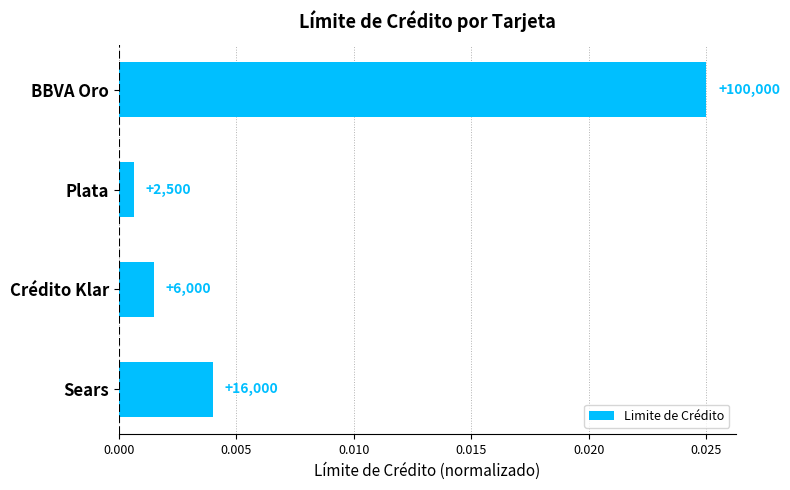

Are the bars horizontal?

Yes